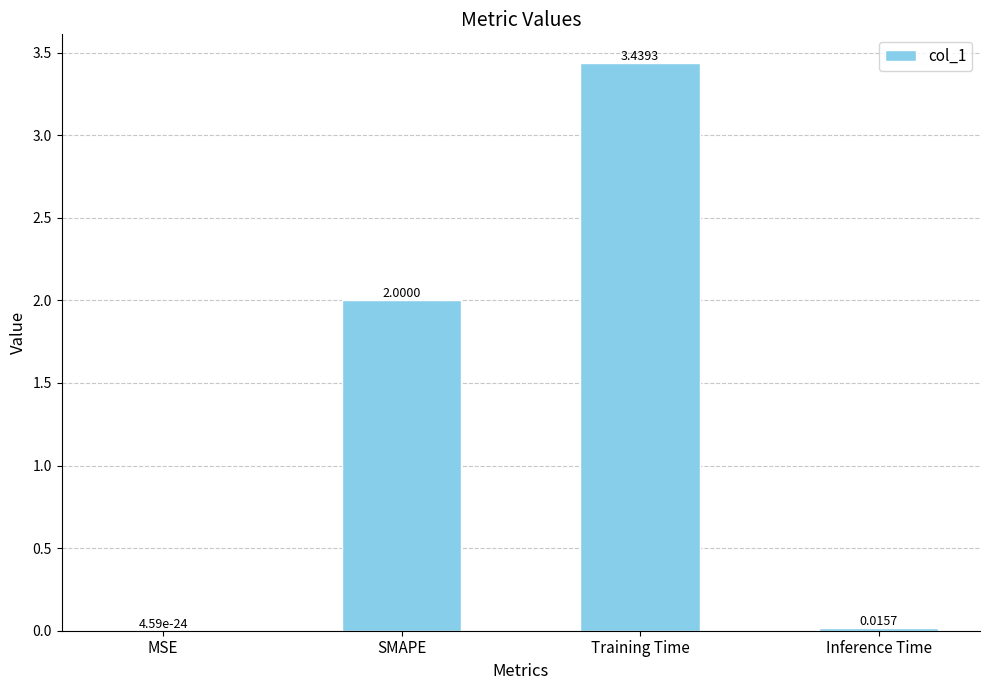

Where is the data nearest to the value 1?

Inference Time